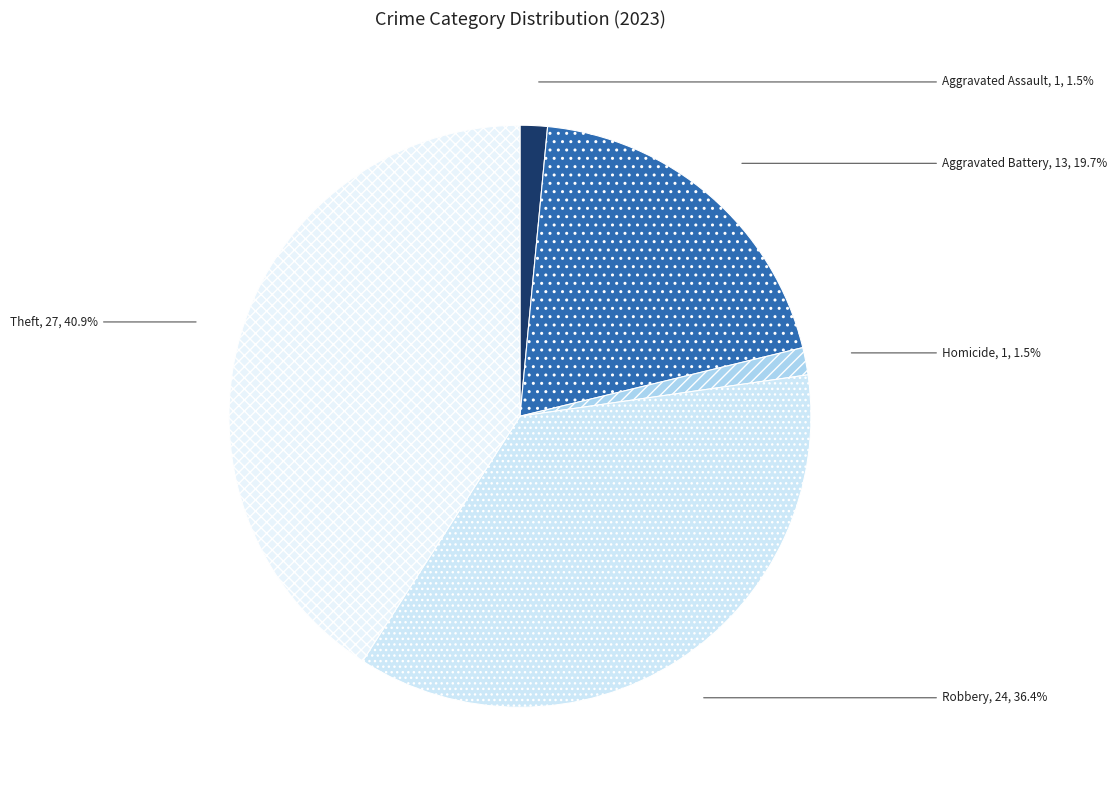

Between Aggravated Battery and Aggravated Assault, which is larger?

Aggravated Battery